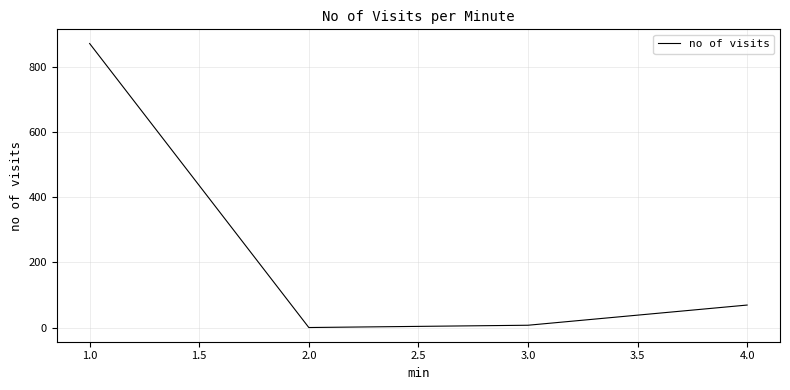

True or false: the data has more than 0 interior local peaks.

False